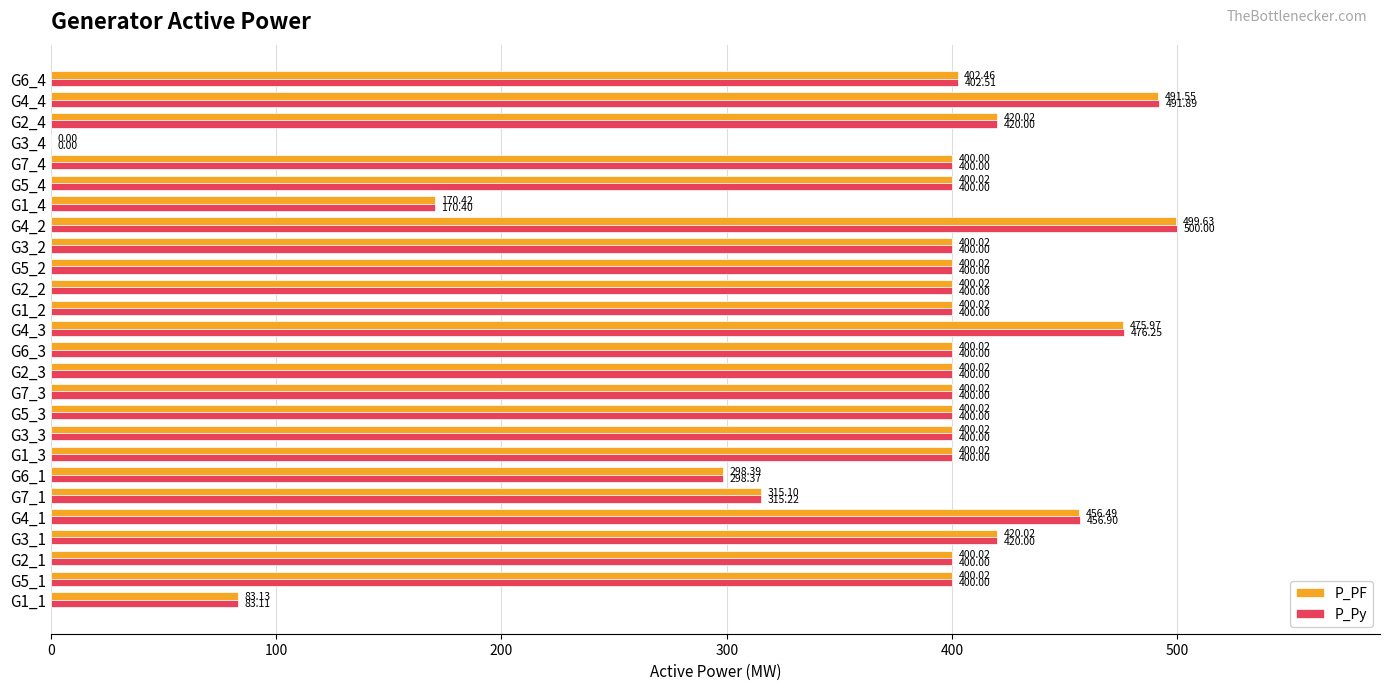

Which series has the largest total across all categories?

P_Py